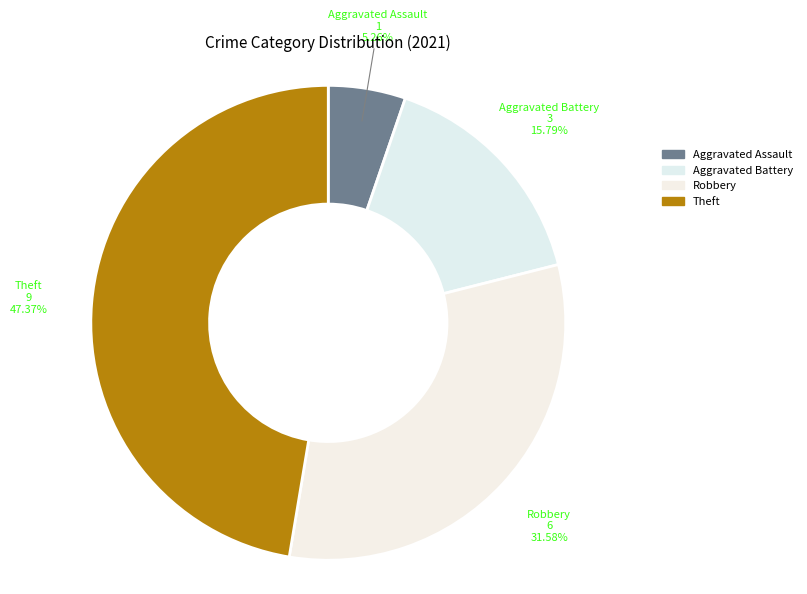

Which category has the biggest portion of the pie?

Theft